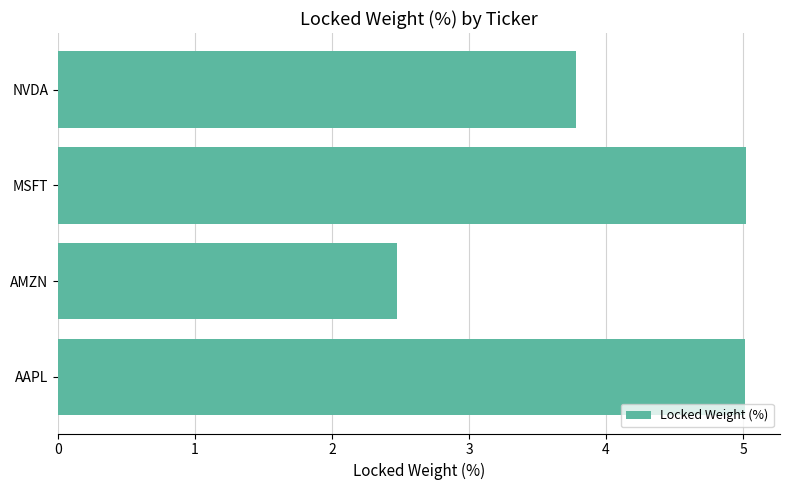

Are the bars horizontal?

Yes